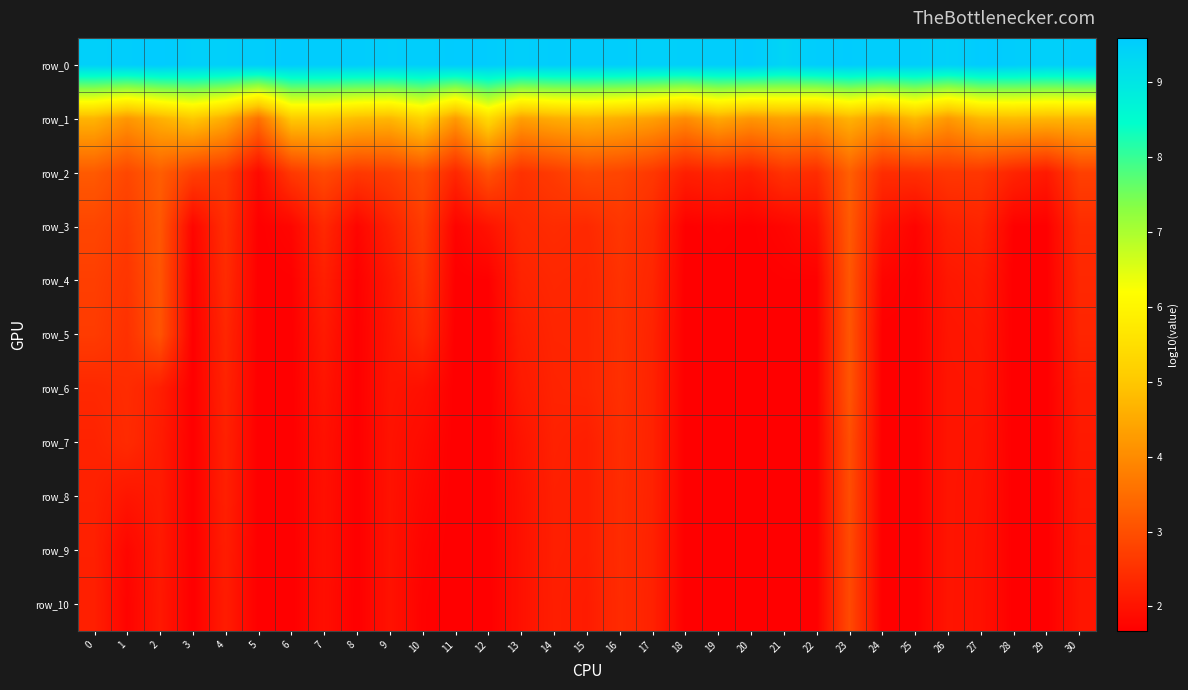

Reading left to right, list all the values displayed in this chart.

row_0: 0=9.5	1=9.5	2=9.6	3=9.5	4=9.5	5=9.5	6=9.6	7=9.5	8=9.6	9=9.5	10=9.5	11=9.6	12=9.6	13=9.5	14=9.6	15=9.5	16=9.5	17=9.5	18=9.5	19=9.5	20=9.6	21=9.4	22=9.5	23=9.6	24=9.5	25=9.5	26=9.5	27=9.6	28=9.5	29=9.5	30=9.5
row_1: 0=4.7	1=4.2	2=4.6	3=5.0	4=4.5	5=3.5	6=5.0	7=5.0	8=4.8	9=4.7	10=5.2	11=4.2	12=5.4	13=4.3	14=4.5	15=4.7	16=4.5	17=4.3	18=4.0	19=4.5	20=4.2	21=4.3	22=4.2	23=4.6	24=4.2	25=4.7	26=4.2	27=4.7	28=4.8	29=4.7	30=4.7
row_2: 0=3.2	1=2.9	2=3.2	3=2.7	4=2.6	5=1.8	6=2.6	7=2.9	8=2.6	9=2.7	10=3.0	11=2.3	12=3.0	13=2.5	14=2.7	15=2.9	16=2.8	17=2.6	18=2.2	19=2.3	20=2.2	21=2.5	22=2.4	23=3.3	24=2.4	25=2.5	26=2.6	27=2.6	28=2.3	29=2.1	30=2.7
row_3: 0=2.8	1=2.7	2=3.1	3=1.8	4=2.5	5=1.7	6=1.8	7=2.4	8=1.8	9=2.2	10=2.7	11=1.7	12=2.0	13=2.3	14=2.4	15=2.4	16=2.6	17=2.4	18=1.7	19=1.7	20=1.7	21=1.8	22=1.9	23=3.2	24=2.0	25=1.7	26=2.2	27=2.3	28=1.7	29=1.7	30=2.4
row_4: 0=2.7	1=2.6	2=3.1	3=1.7	4=2.4	5=1.7	6=1.7	7=2.2	8=1.7	9=2.1	10=2.5	11=1.7	12=1.7	13=2.3	14=2.3	15=2.3	16=2.5	17=2.3	18=1.7	19=1.7	20=1.7	21=1.7	22=1.7	23=3.1	24=1.8	25=1.7	26=2.1	27=2.1	28=1.7	29=1.7	30=2.3
row_5: 0=2.7	1=2.5	2=3.1	3=1.7	4=2.3	5=1.7	6=1.7	7=2.1	8=1.7	9=2.0	10=2.4	11=1.7	12=1.7	13=2.2	14=2.3	15=2.3	16=2.5	17=2.3	18=1.7	19=1.7	20=1.7	21=1.7	22=1.7	23=3.1	24=1.7	25=1.7	26=2.0	27=2.1	28=1.7	29=1.7	30=2.3
row_6: 0=2.3	1=2.4	2=2.2	3=1.7	4=2.3	5=1.7	6=1.7	7=2.0	8=1.7	9=2.0	10=2.0	11=1.7	12=1.7	13=2.1	14=2.3	15=2.3	16=2.5	17=2.3	18=1.7	19=1.7	20=1.7	21=1.7	22=1.7	23=3.1	24=1.7	25=1.7	26=2.0	27=2.0	28=1.7	29=1.7	30=2.2
row_7: 0=2.3	1=2.4	2=2.1	3=1.7	4=2.2	5=1.7	6=1.7	7=2.0	8=1.7	9=2.0	10=1.9	11=1.7	12=1.7	13=2.0	14=2.2	15=2.2	16=2.4	17=2.2	18=1.7	19=1.7	20=1.7	21=1.7	22=1.7	23=3.0	24=1.7	25=1.7	26=2.0	27=2.0	28=1.7	29=1.7	30=2.1
row_8: 0=2.2	1=2.0	2=2.1	3=1.7	4=2.2	5=1.7	6=1.7	7=1.9	8=1.7	9=2.0	10=1.8	11=1.7	12=1.7	13=2.0	14=2.2	15=2.2	16=2.4	17=2.2	18=1.7	19=1.7	20=1.7	21=1.7	22=1.7	23=3.0	24=1.7	25=1.7	26=2.0	27=2.0	28=1.7	29=1.7	30=2.1
row_9: 0=2.2	1=1.8	2=2.1	3=1.7	4=2.2	5=1.7	6=1.7	7=1.9	8=1.7	9=2.0	10=1.8	11=1.7	12=1.7	13=2.0	14=2.2	15=2.2	16=2.4	17=2.2	18=1.7	19=1.7	20=1.7	21=1.7	22=1.7	23=2.9	24=1.7	25=1.7	26=2.0	27=2.0	28=1.7	29=1.7	30=2.0
row_10: 0=2.2	1=1.7	2=2.1	3=1.7	4=2.1	5=1.7	6=1.7	7=1.9	8=1.7	9=2.0	10=1.7	11=1.7	12=1.7	13=2.0	14=2.2	15=2.1	16=2.4	17=2.2	18=1.7	19=1.7	20=1.7	21=1.7	22=1.7	23=2.9	24=1.7	25=1.7	26=2.0	27=2.0	28=1.7	29=1.7	30=2.0